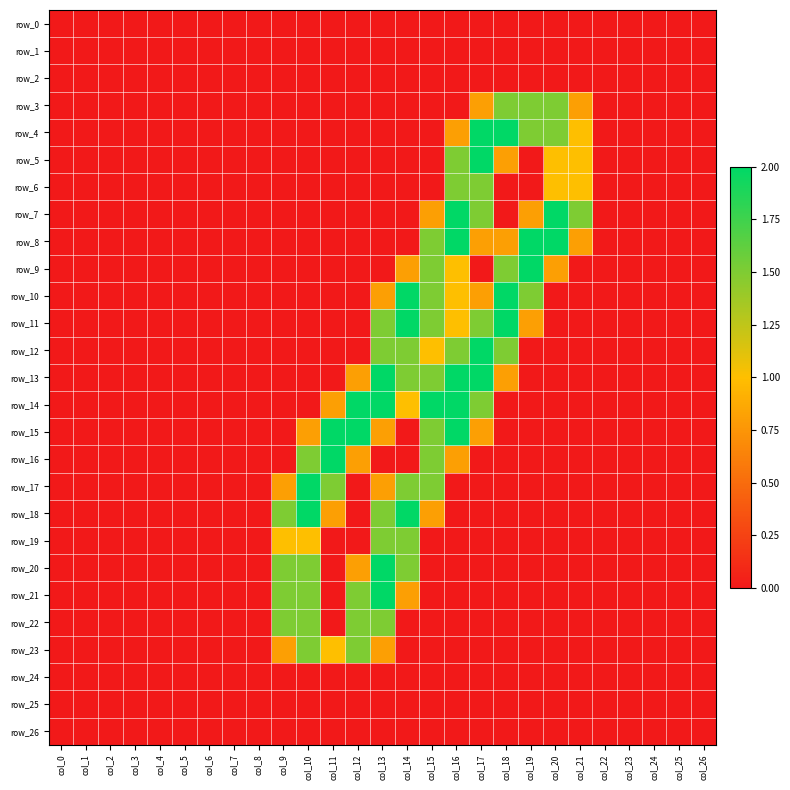

What is the sum of the row_14 values at col_3 and col_12?

2.0